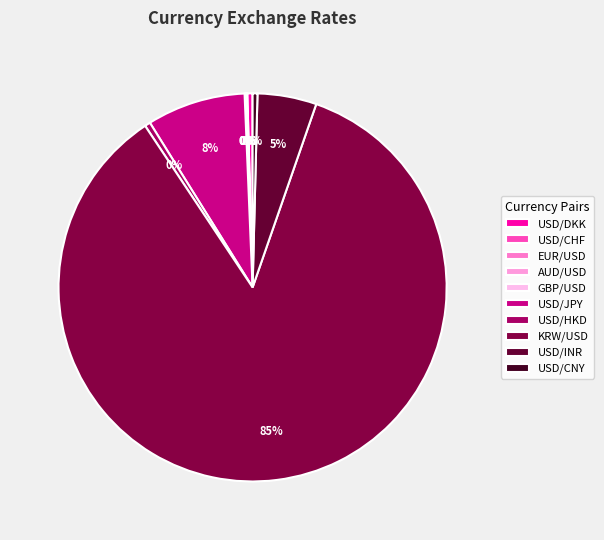

Count the number of slices in the pie.

10